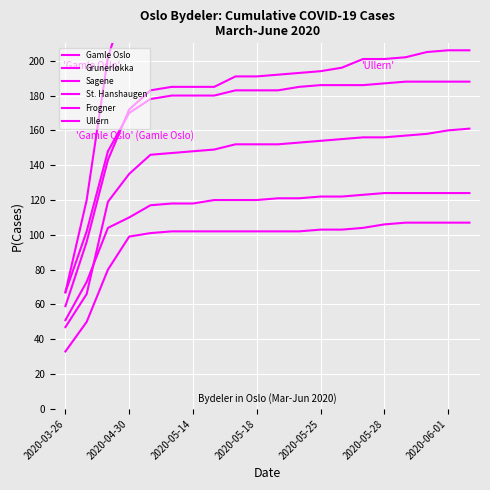

Between 2020-06-01 and 11, which series saw the biggest shift?

Gamle Oslo